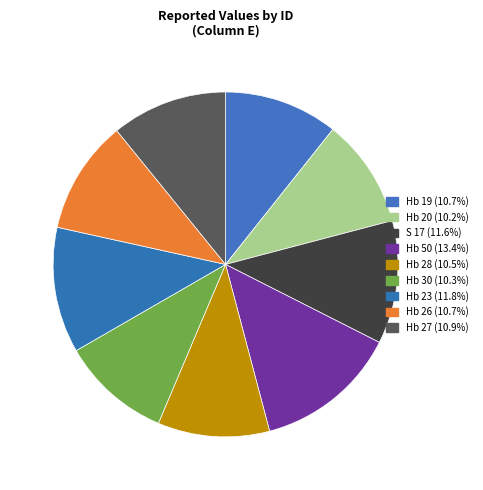

Does S 17 account for over 50% of the chart?

No